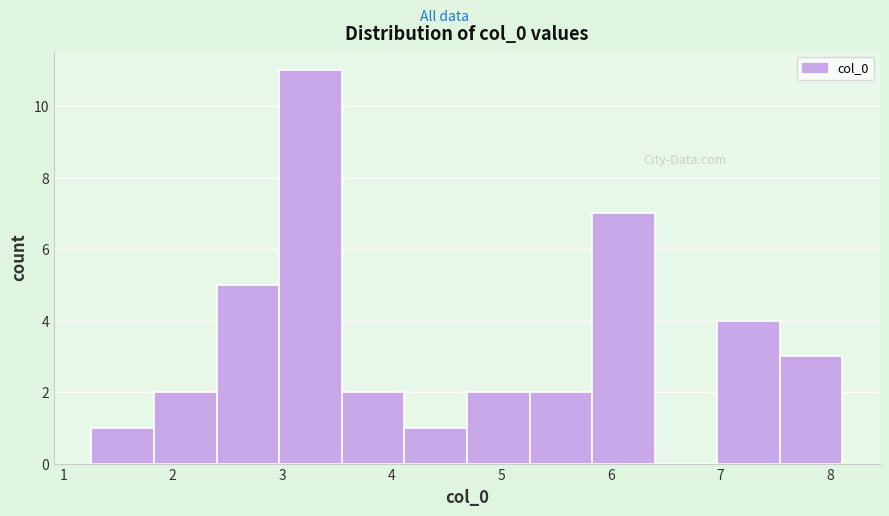

Reading left to right, list every bar in this chart as the range it spans on the x-axis followed by its height. Neither the bar edges nor the heights are printed on the chart, so give them approximately, as read against the axes.

1.3 to 1.8: 1
1.8 to 2.4: 2
2.4 to 3.0: 5
3.0 to 3.5: 11
3.5 to 4.1: 2
4.1 to 4.7: 1
4.7 to 5.3: 2
5.3 to 5.8: 2
5.8 to 6.4: 7
6.4 to 7.0: 0
7.0 to 7.5: 4
7.5 to 8.1: 3